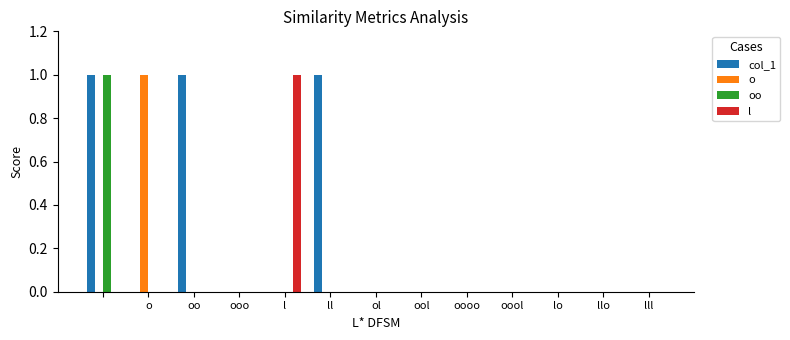

How many series are shown in this chart?

4